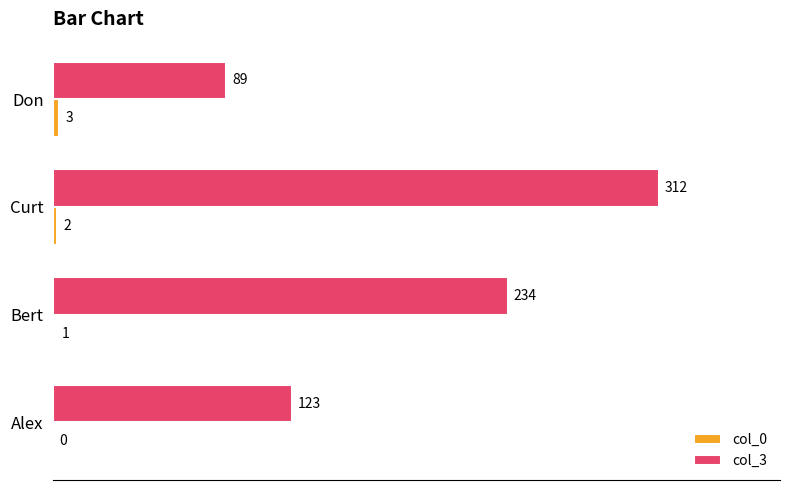

The col_3 series shows 312 at Curt. True or false?

True